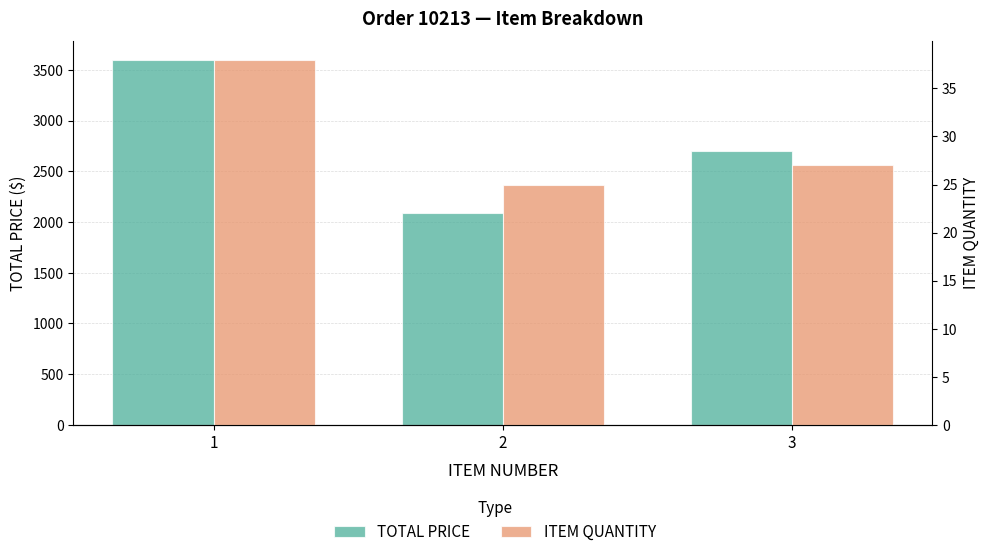

Reading left to right, what are all the values shown in this chart?

TOTAL PRICE: 3602.0	2084.8	2700.0
ITEM QUANTITY: 38.0	25.0	27.0